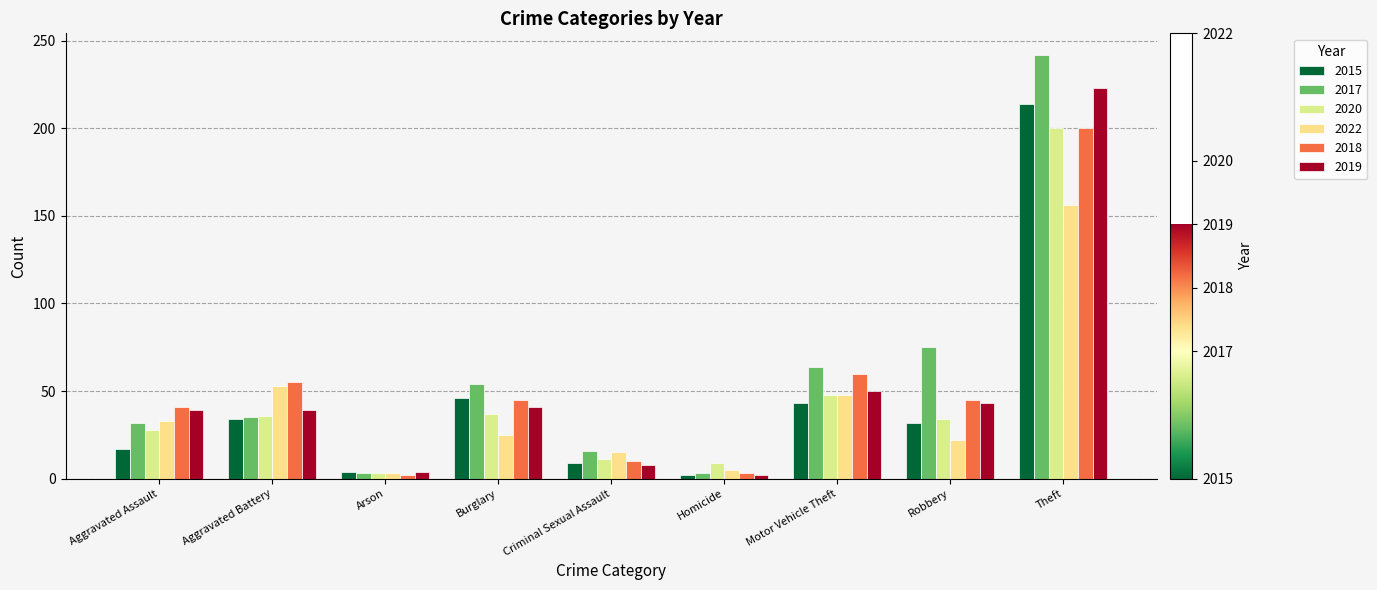

At how many categories does at least one series exceed 41?

5